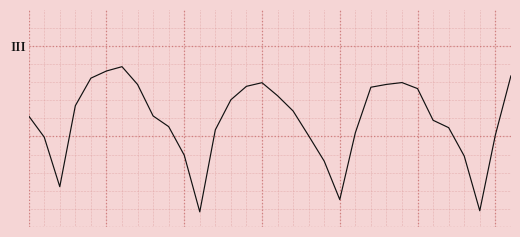

Does the chart have visible grid lines?

No